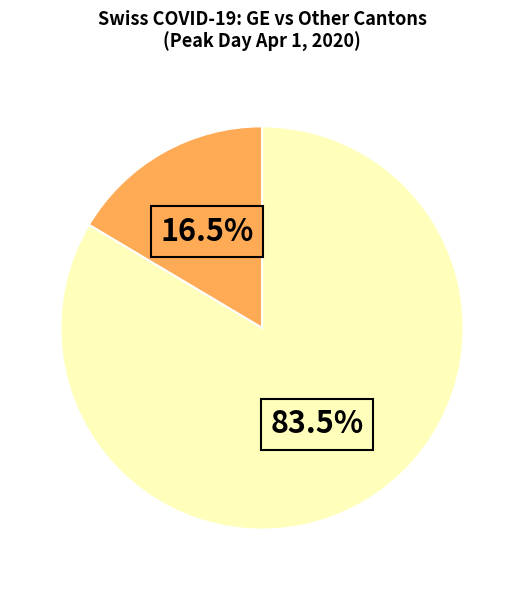

Is there any slice that represents more than half of the pie?

Yes